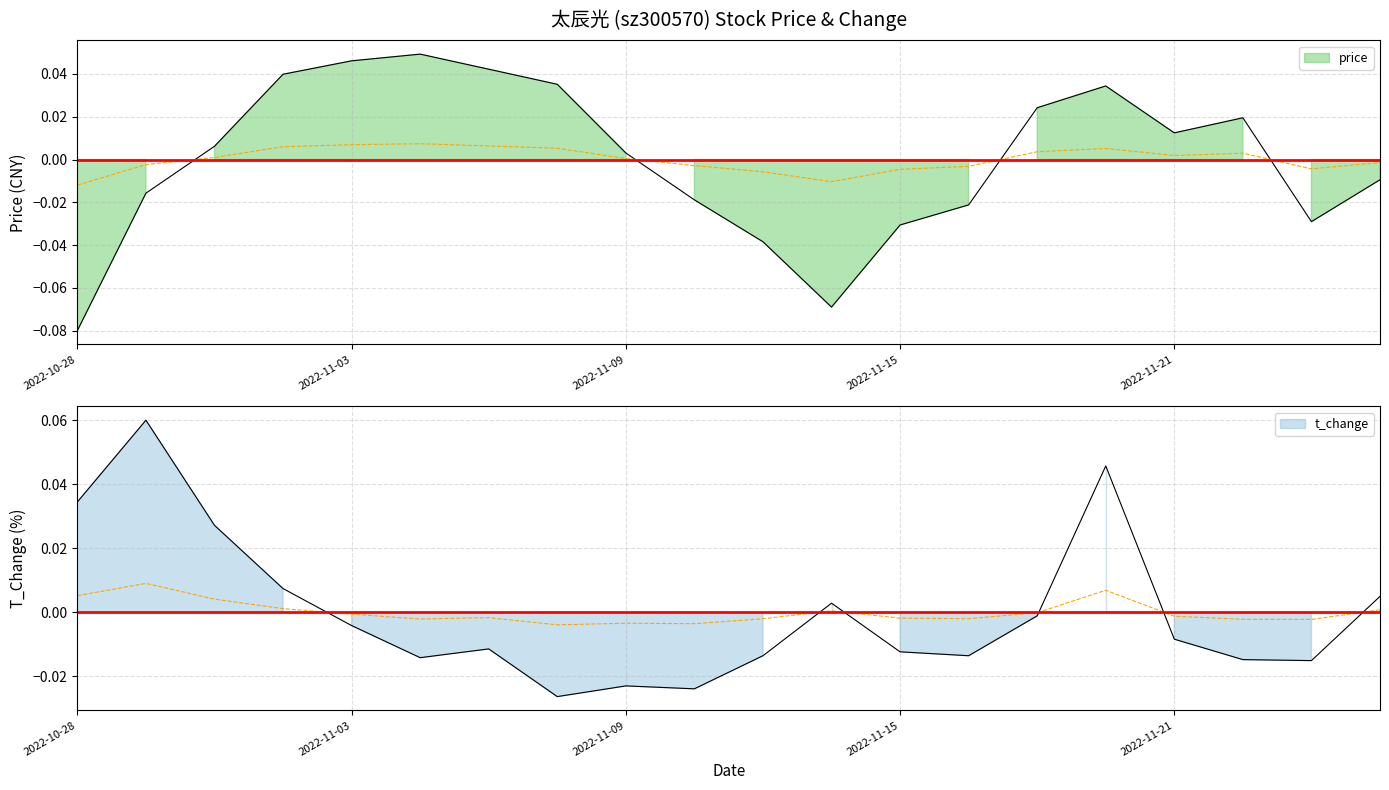

What is the difference between the second highest and second lowest values in the price series?

0.1